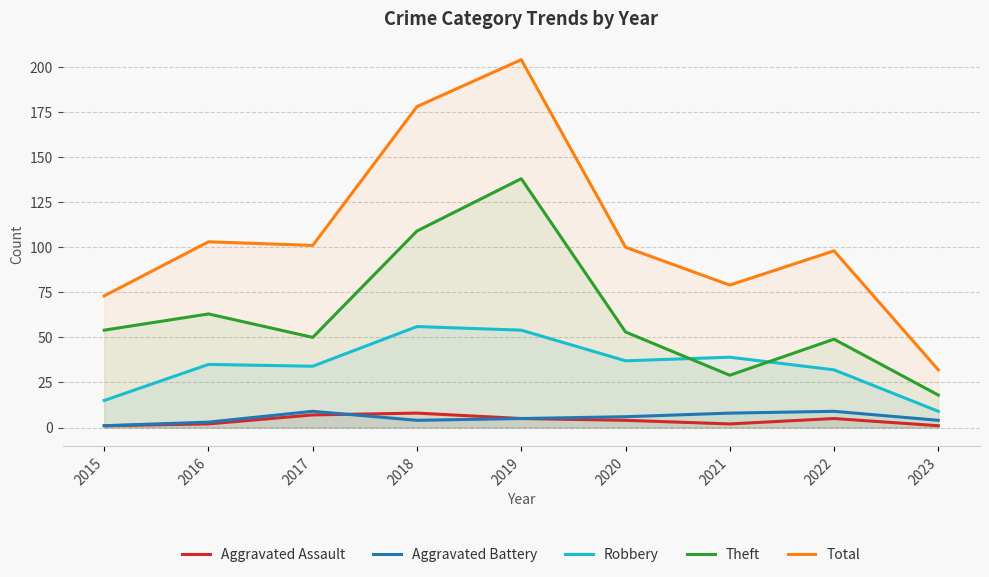

True or false: Aggravated Assault has a value of 2 at 2016.

True